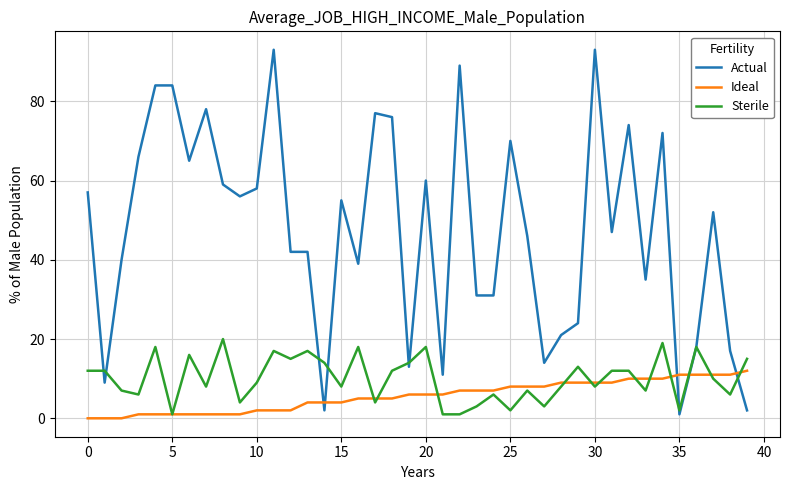

Which series has the largest range (max minus min)?

Actual